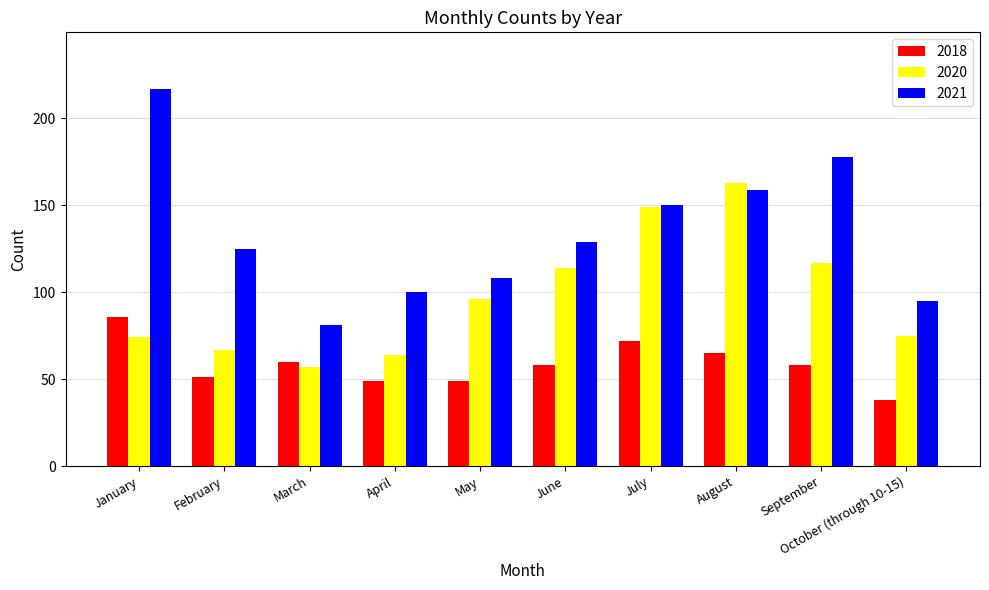

Is the value of 2021 at February greater than the value of 2018 at January?

Yes